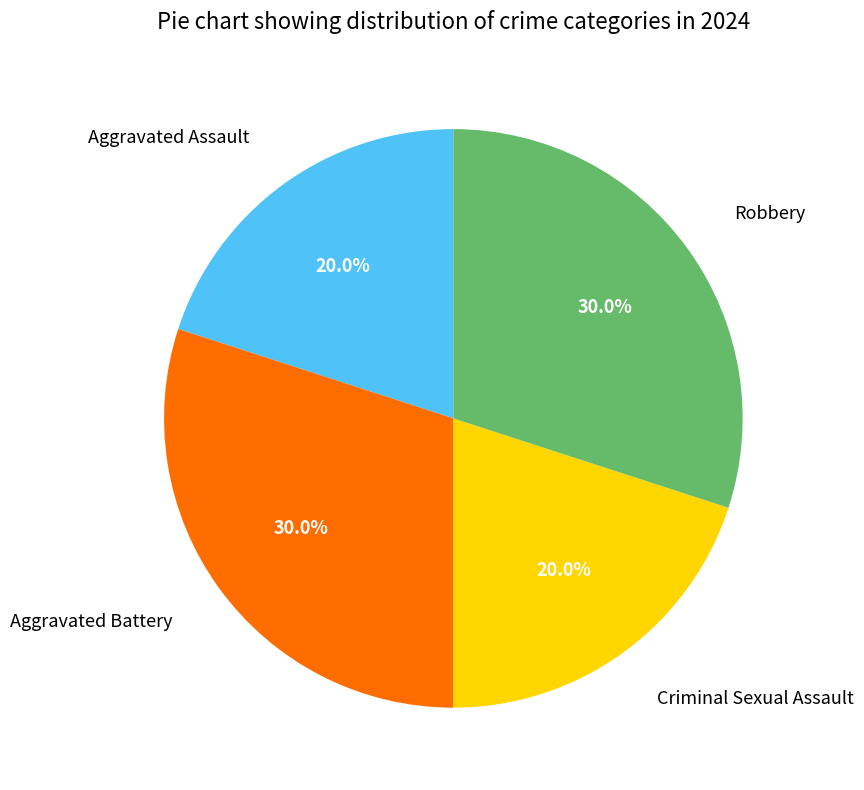

Does any single category account for the majority?

No